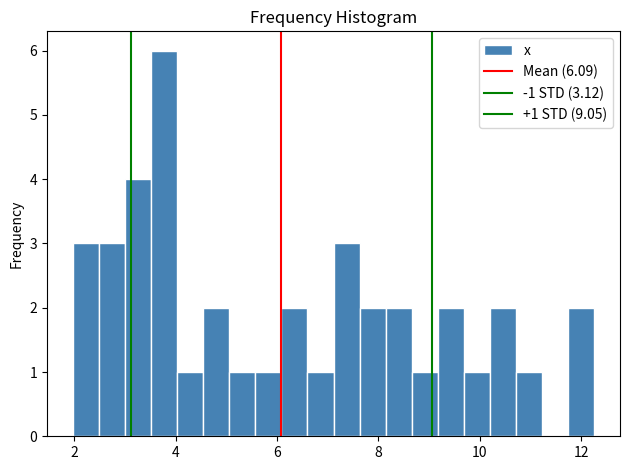

Read against the x-axis, roughly where is the centre of the tallest bar?

3.8